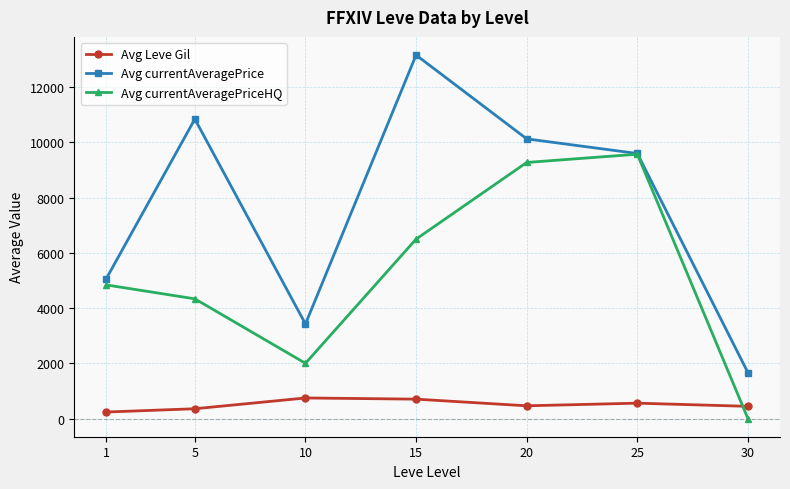

True or false: Avg currentAveragePrice has a value of 10124.4 at 20.

True